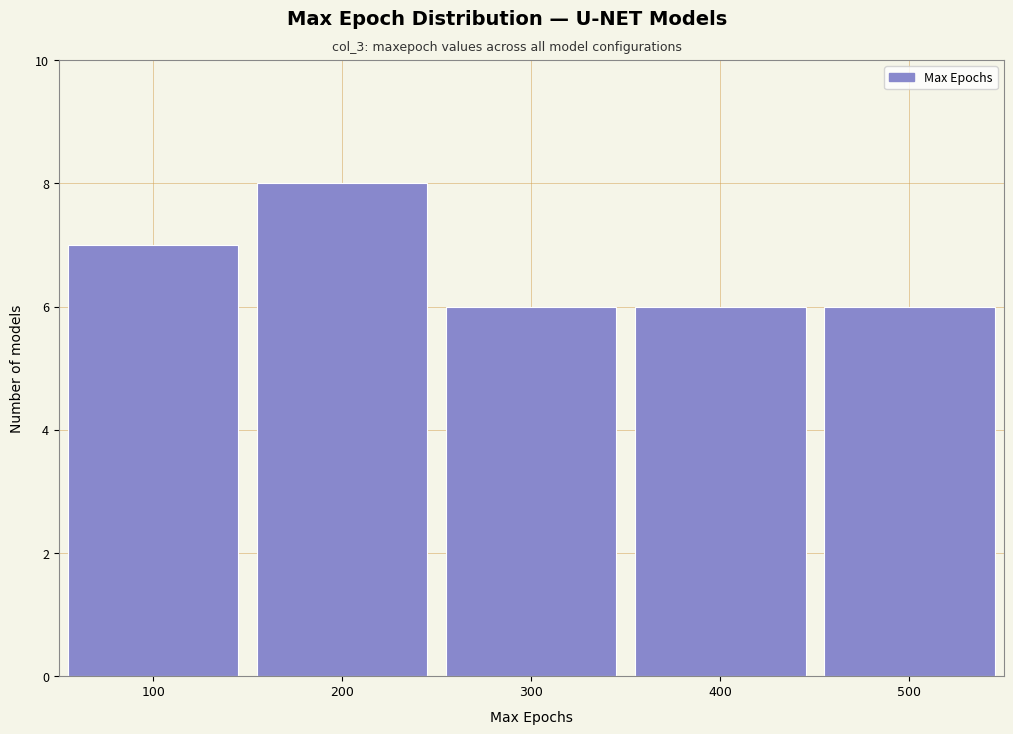

Over which range of the x-axis is the bar tallest?

150 to 250